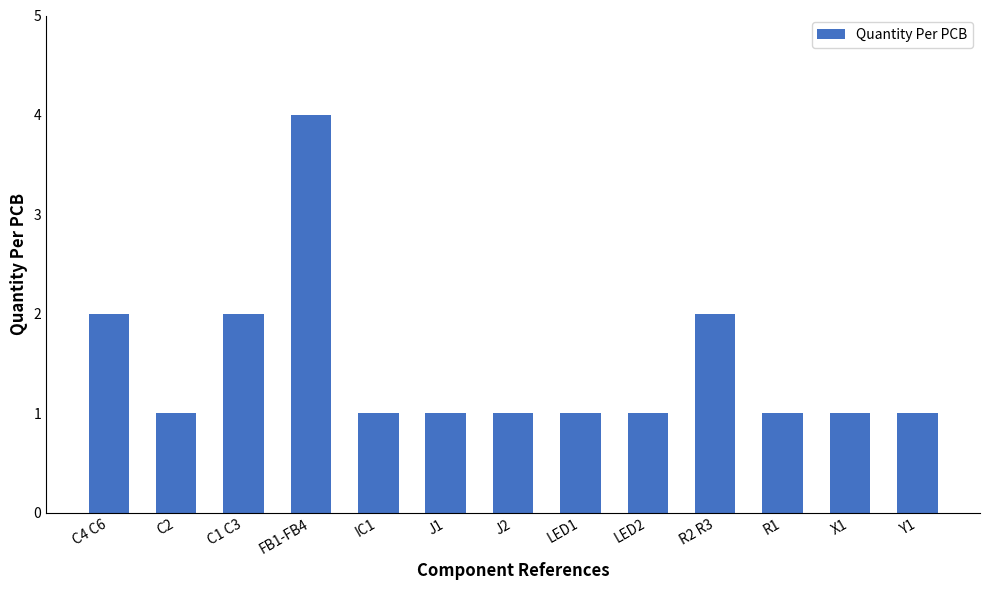

How many series are shown in this chart?

1